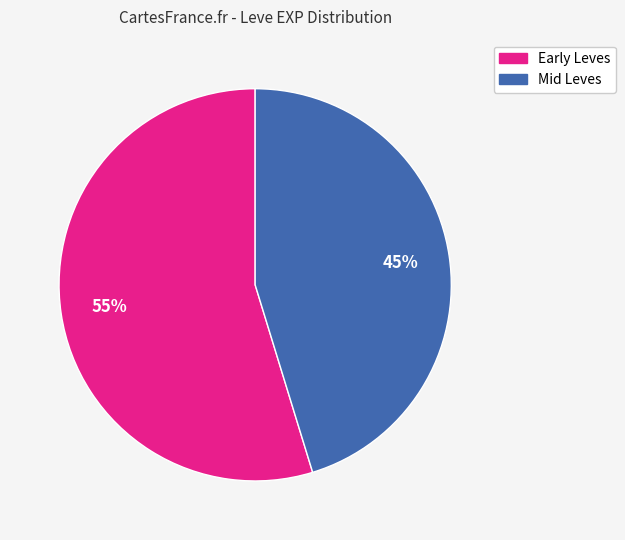

Is it true that Mid Leves is 45% of the pie?

True